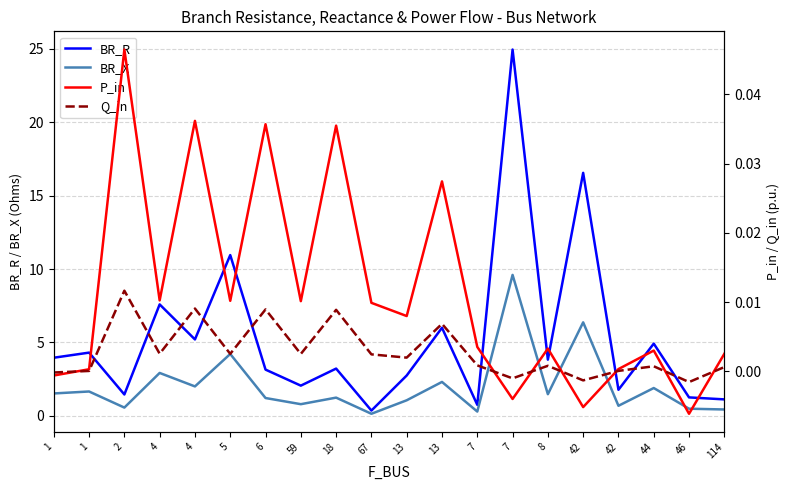

At 44, list the series in order from largest to smallest.

BR_R, BR_X, P_in, Q_in